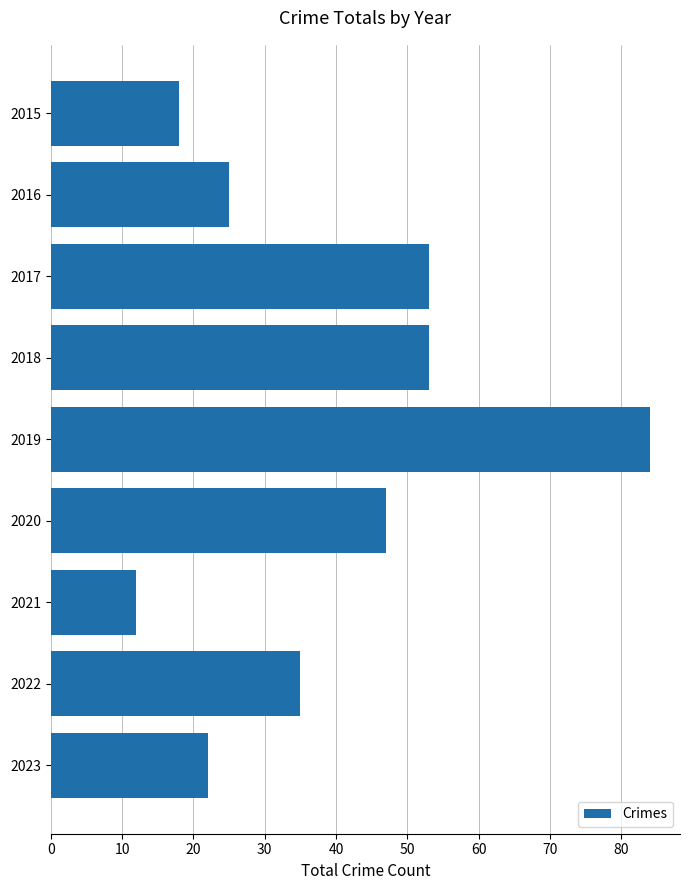

What is the difference between the maximum and minimum values?

72